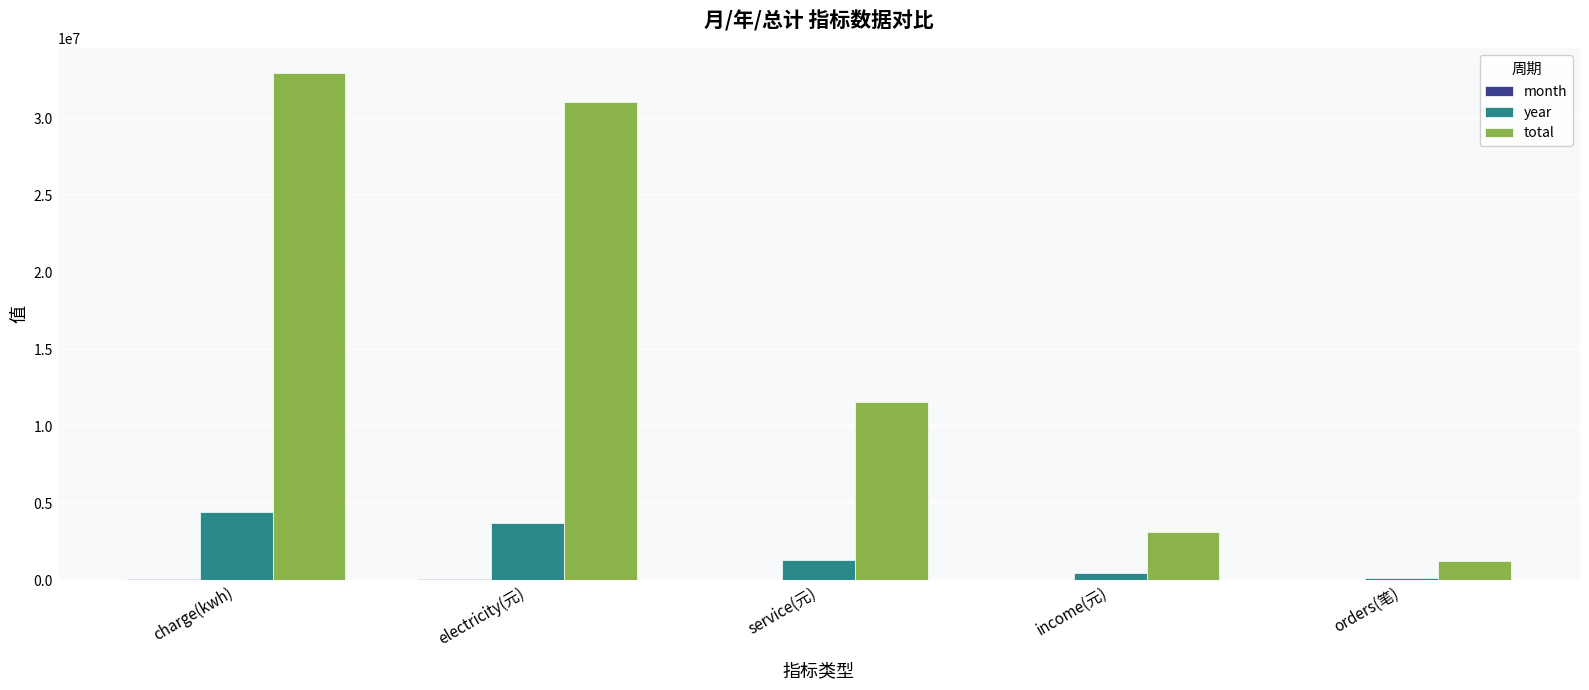

Which series changed the most between income(元) and orders(笔)?

total